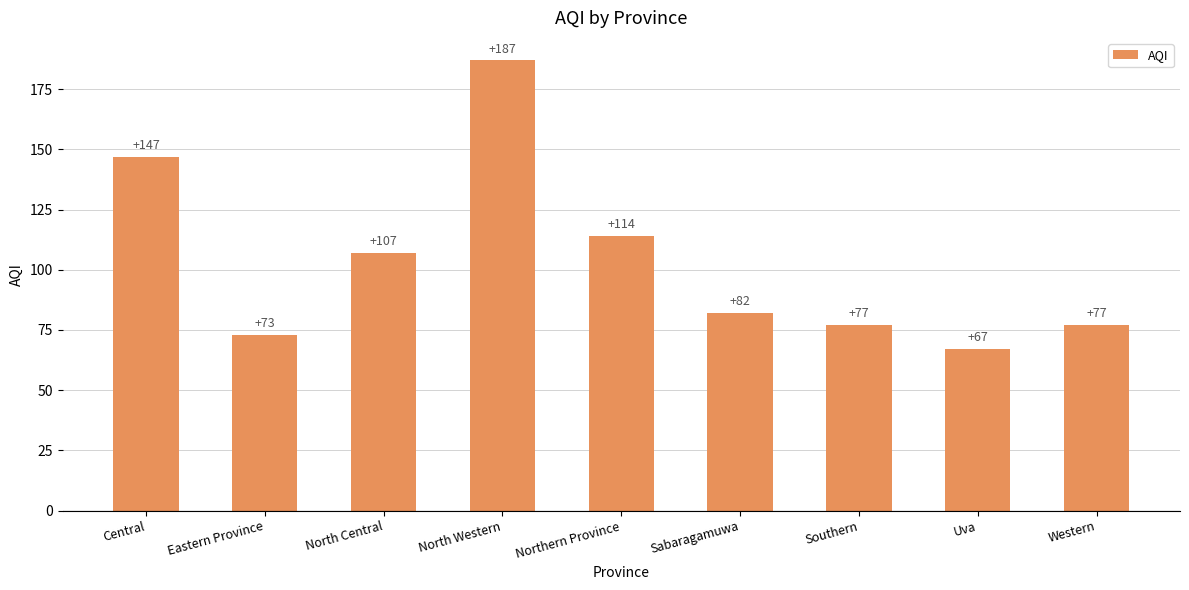

Does the chart contain stacked bars?

No